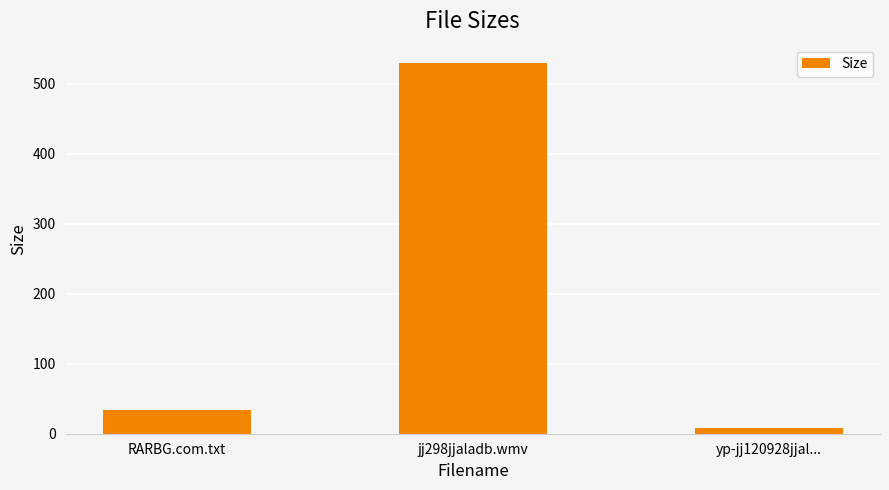

Count the number of categories in the chart.

3